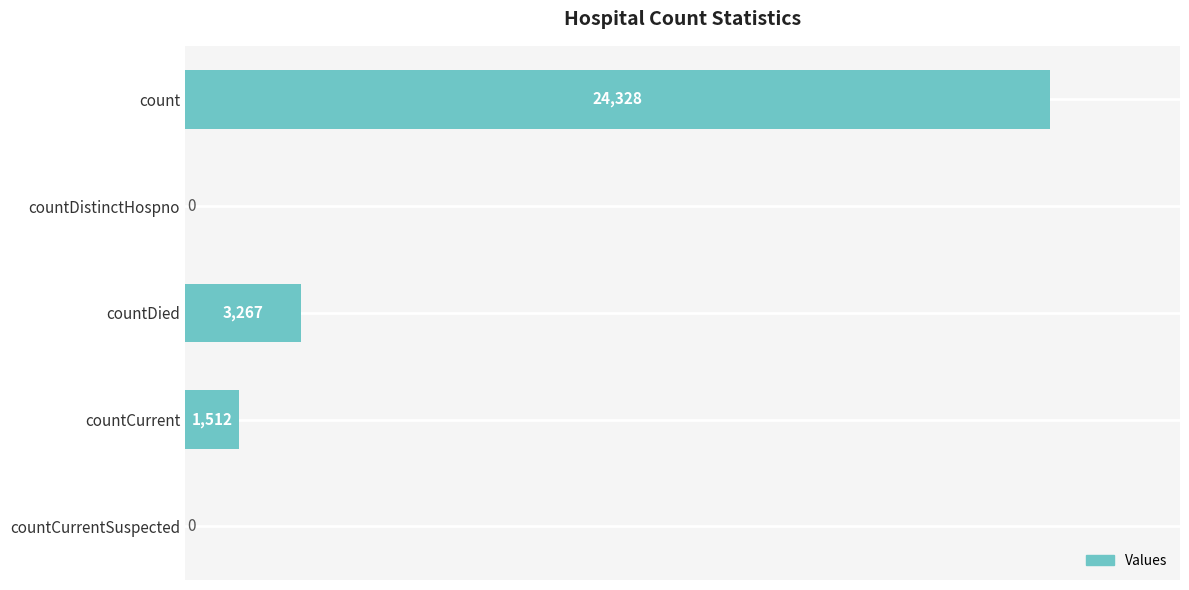

What is the average value?

5821